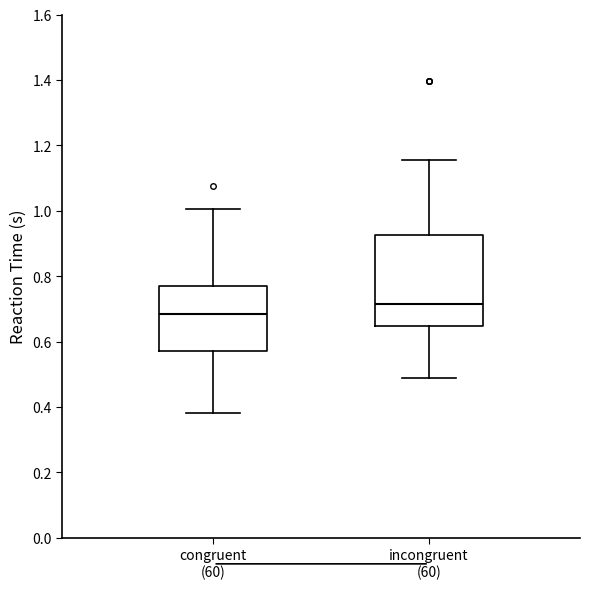

Which box is the tallest, from its lower edge to its upper edge?

incongruent (60)